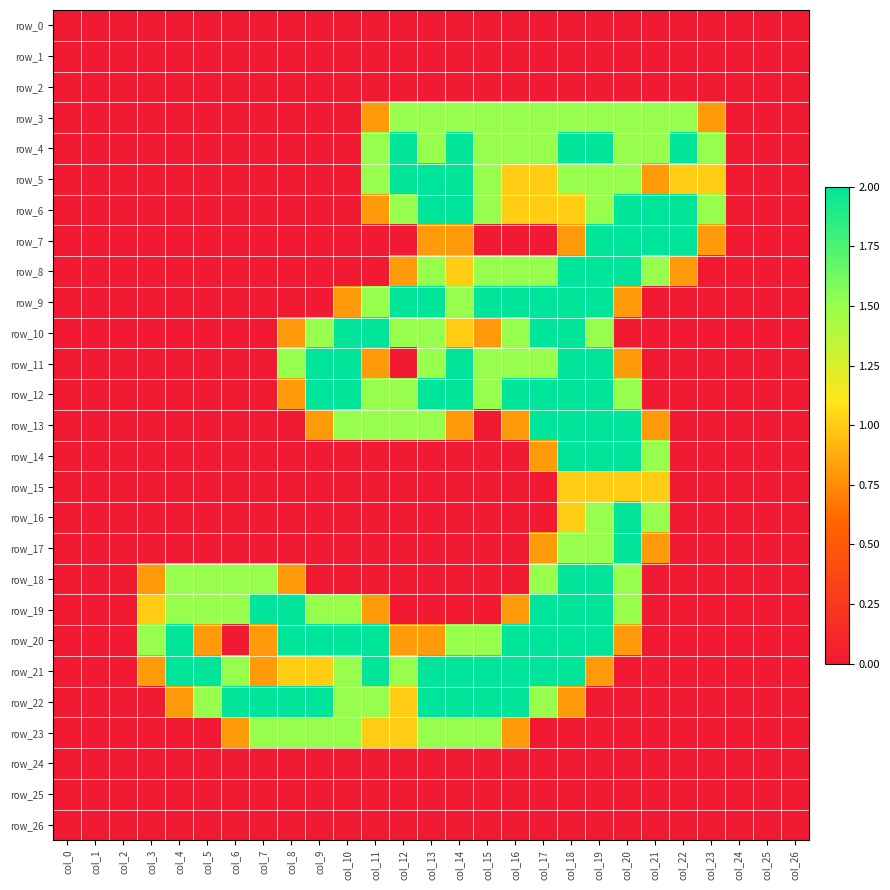

Which category has the highest value in the row_9 series?

col_12